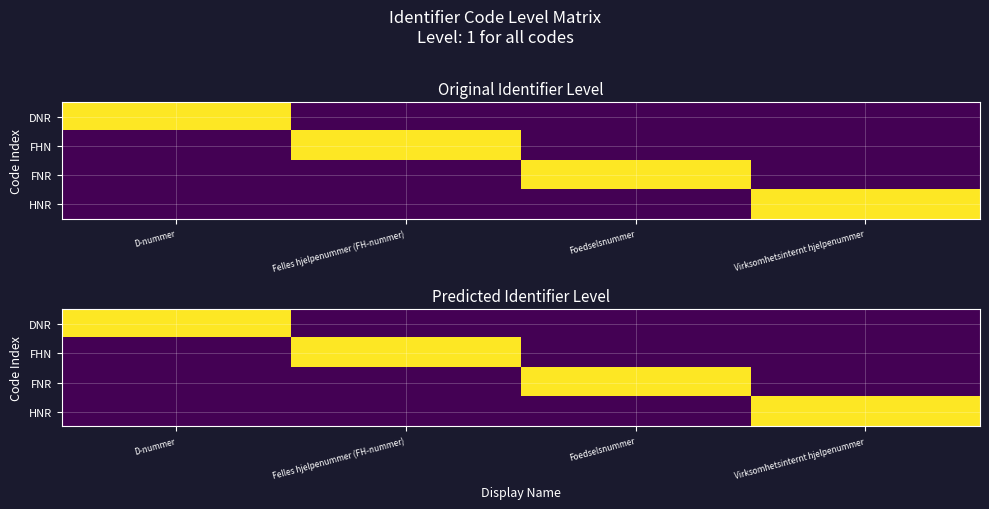

How many values in the FNR series exceed 0?

1